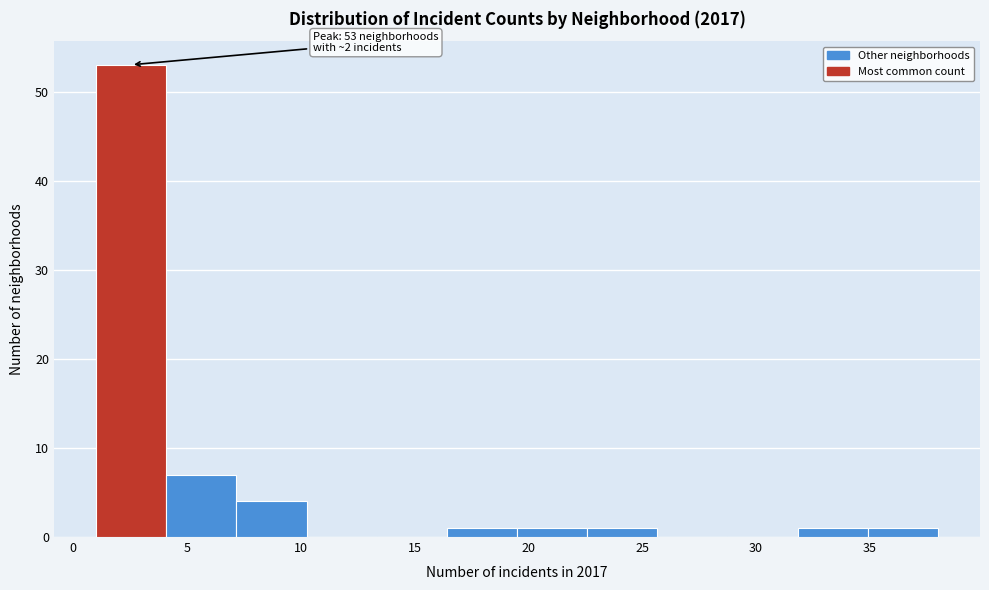

Over which range of the x-axis is the bar tallest?

1.0 to 4.0